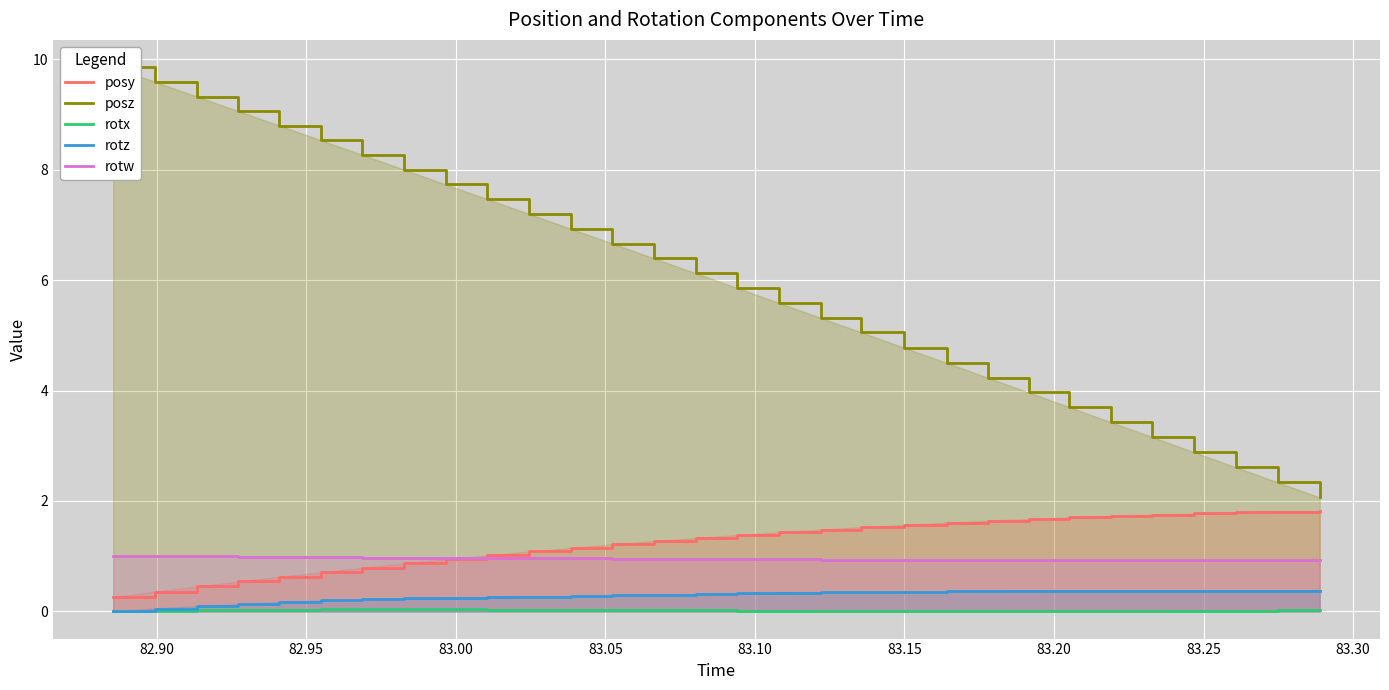

Which series has the largest total across all categories?

posz